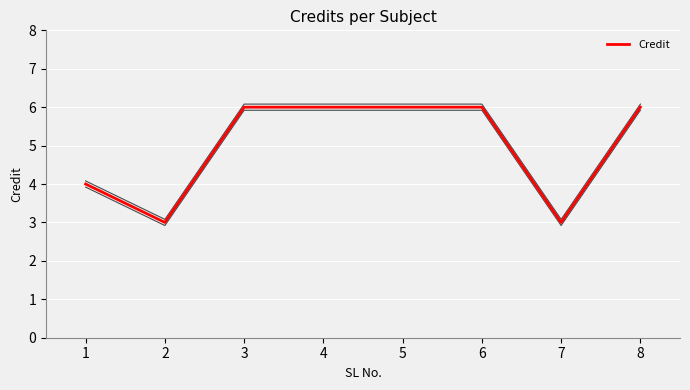

How many values are between 4 and 6?

6